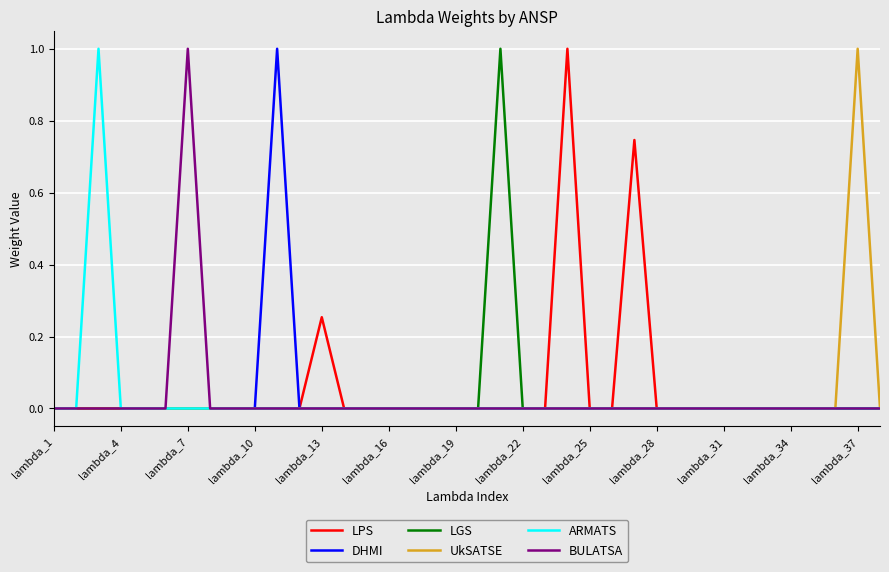

What is the maximum value shown in the chart?

1.0